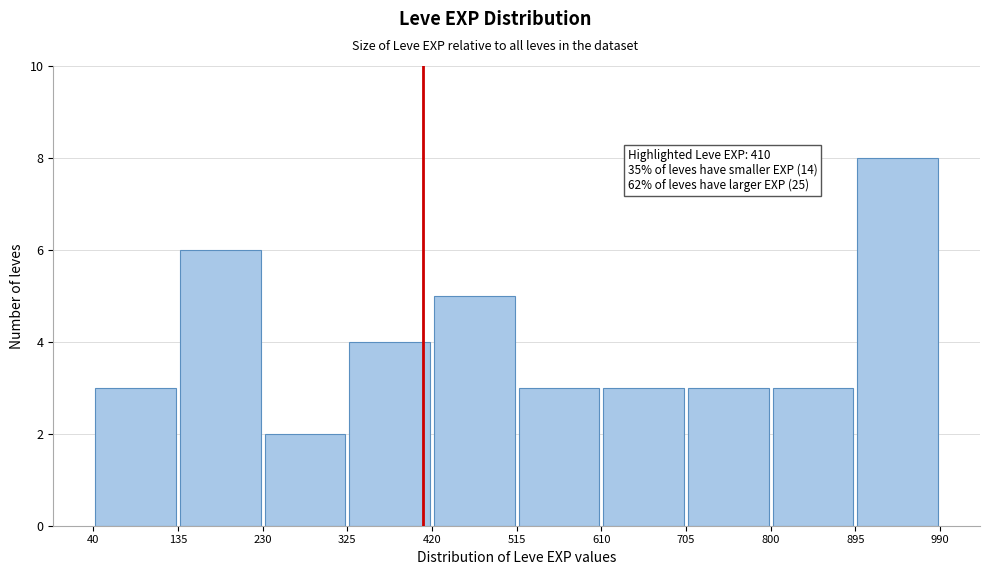

Over which range of the x-axis is the bar tallest?

895 to 990